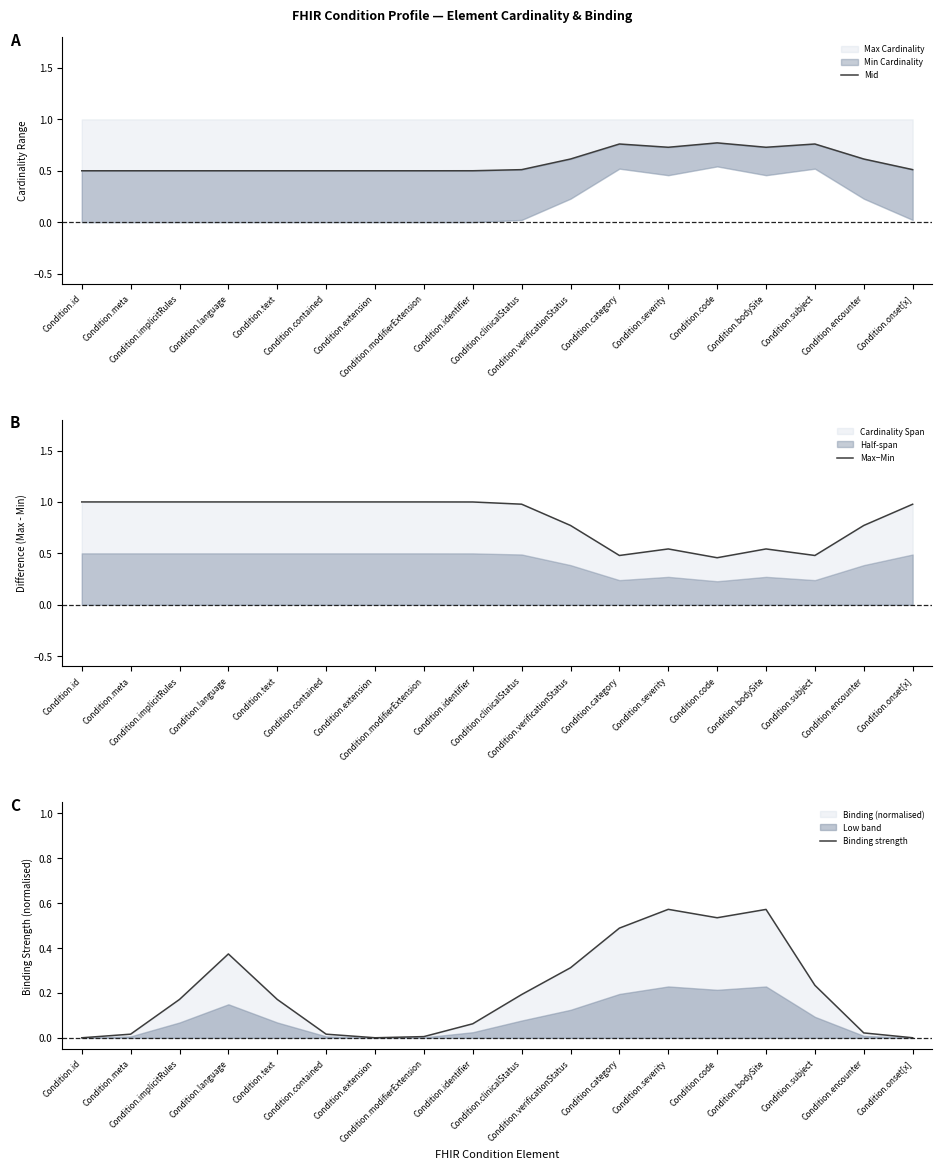

True or false: Binding strength and Mid intersect in this chart.

False